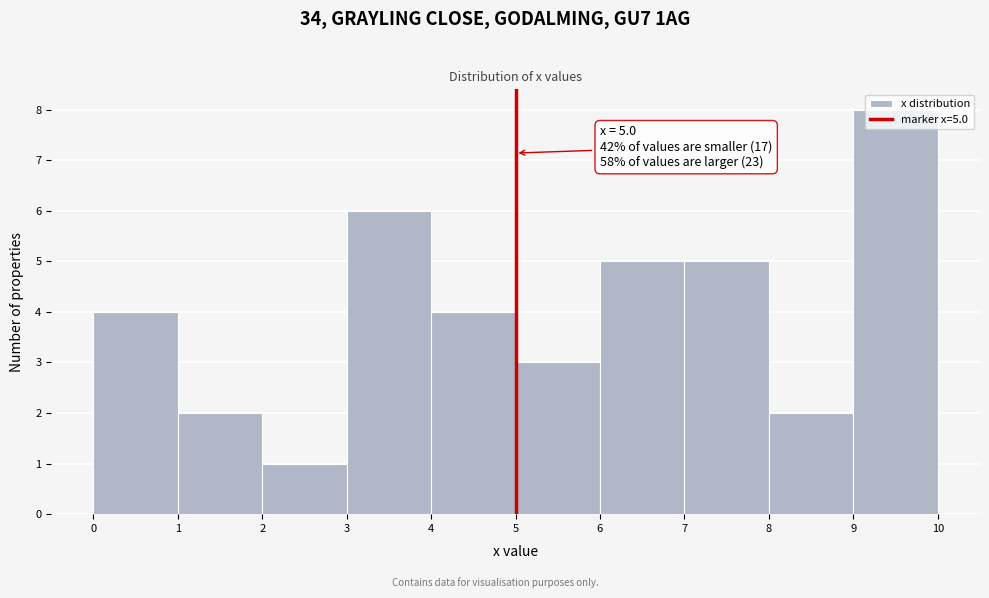

Which range on the x-axis has the tallest bar?

9 to 10